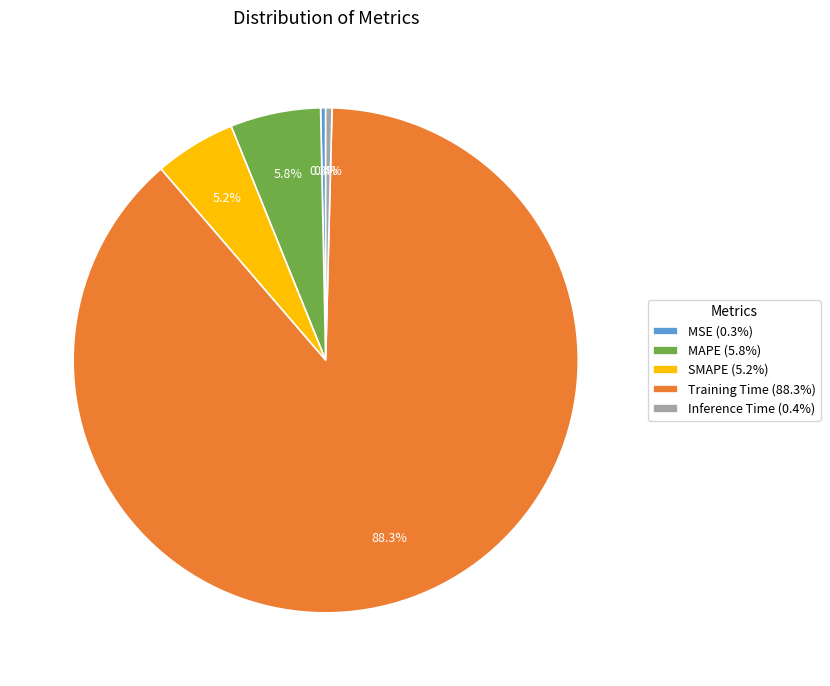

The MSE slice represents 6% of the pie. True or false?

False